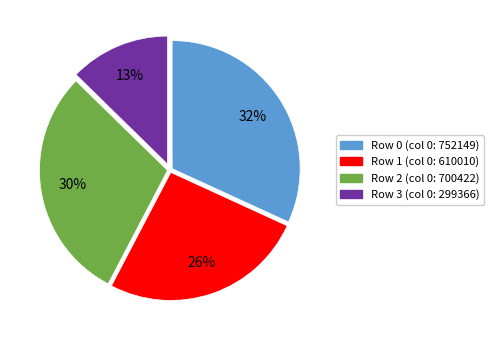

How many segments does this pie chart have?

4